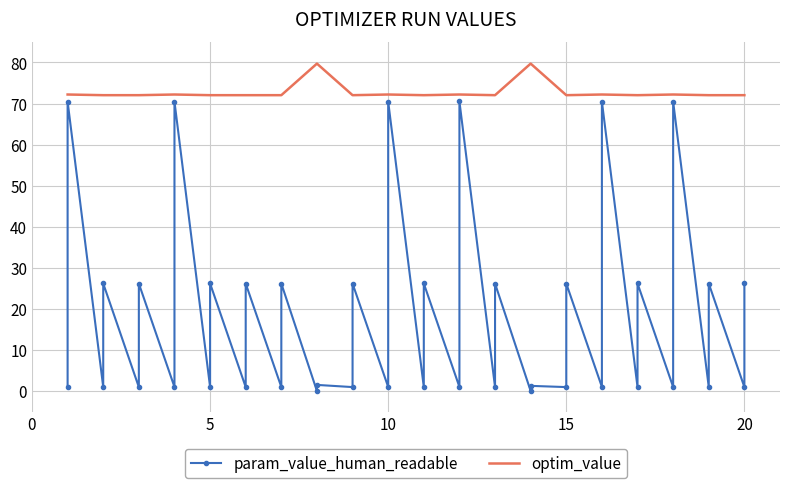

List the series in order of their overall mean, highest first.

optim_value, param_value_human_readable